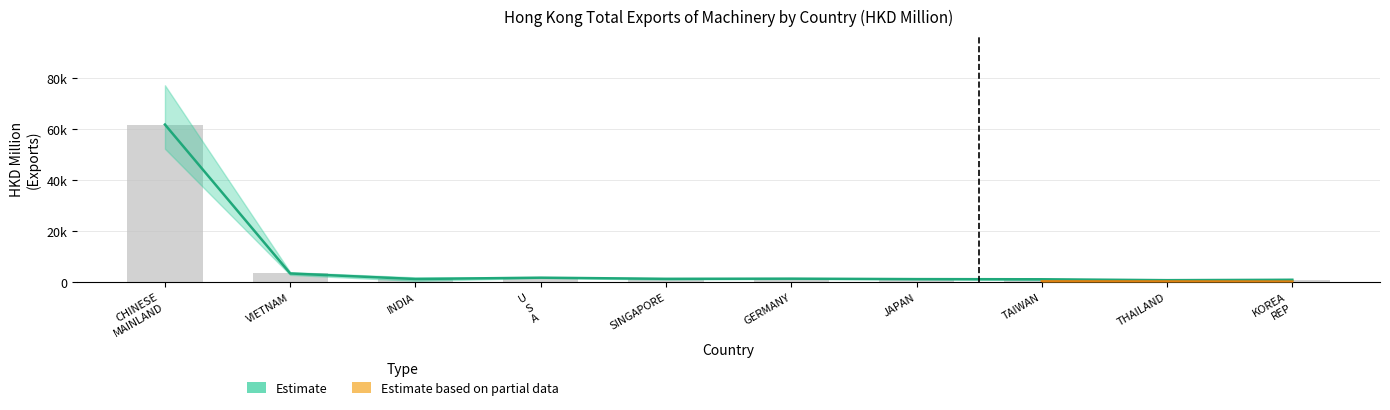

What is the sum of the 201812 values at VIETNAM and INDIA?

4316.2